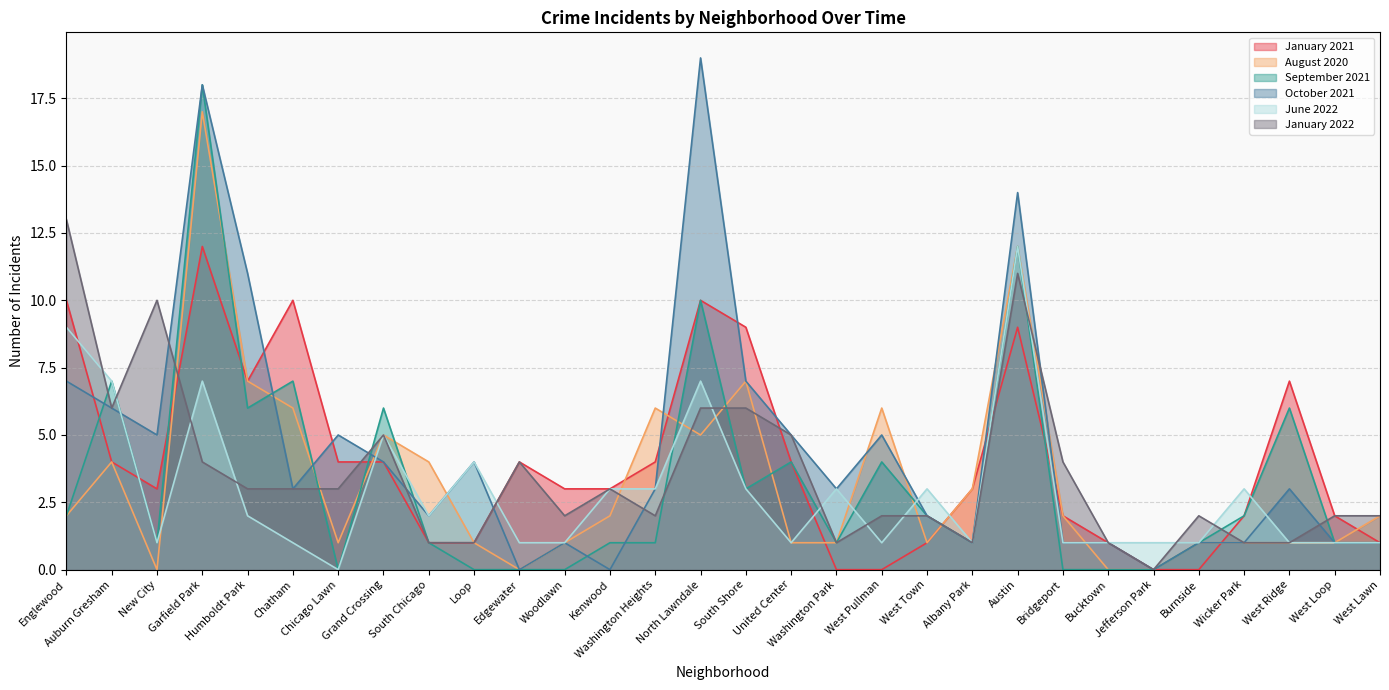

What is the difference between the maximum and minimum values in the January 2022 series?

13